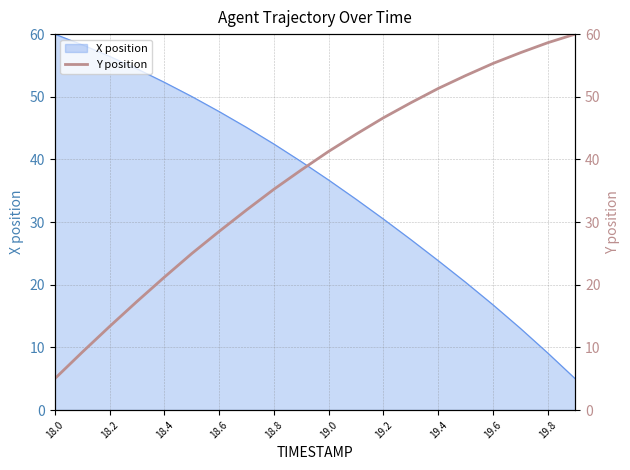

What is the minimum value for X position?

5.0